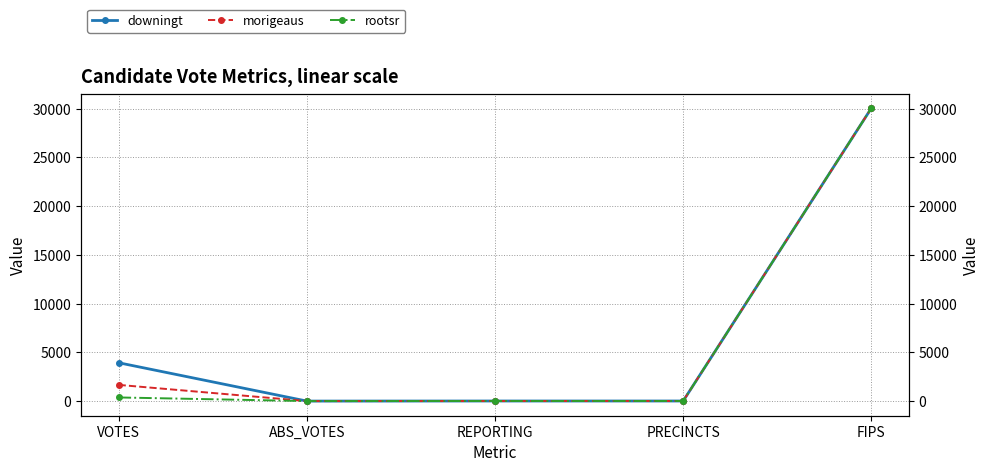

What is the value of the morigeaus point at the 4th from the left?

8